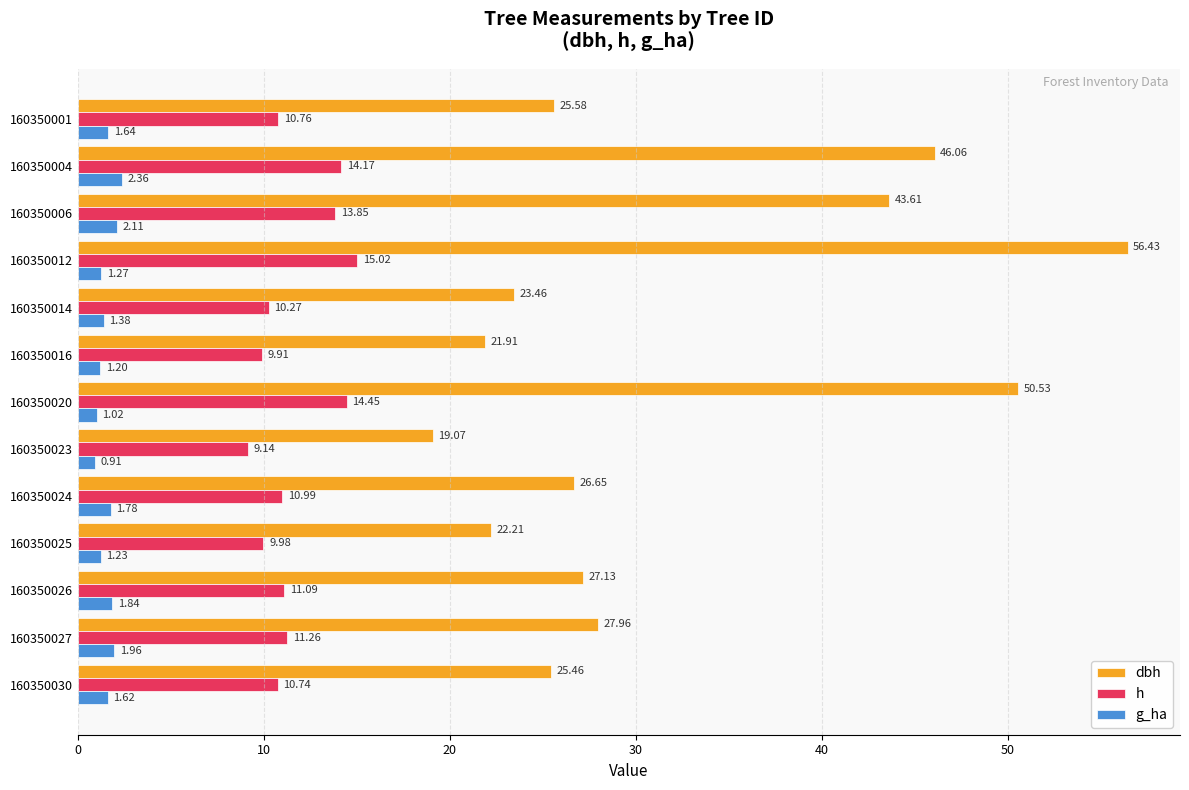

Rank the series by their average value, from lowest to highest.

g_ha, h, dbh